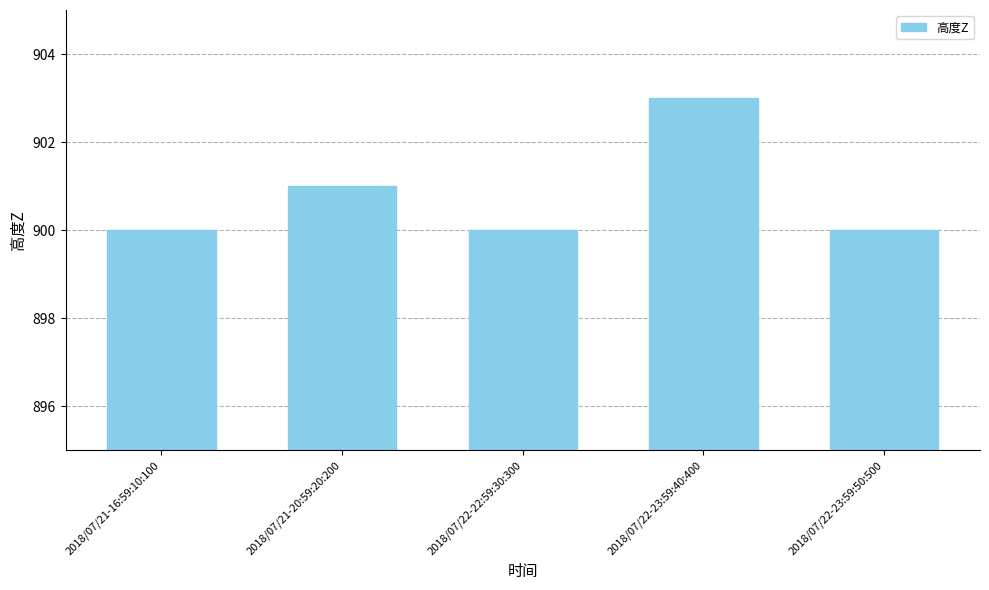

What is the label of the 4th bar from the right?

2018/07/21-20:59:20:200